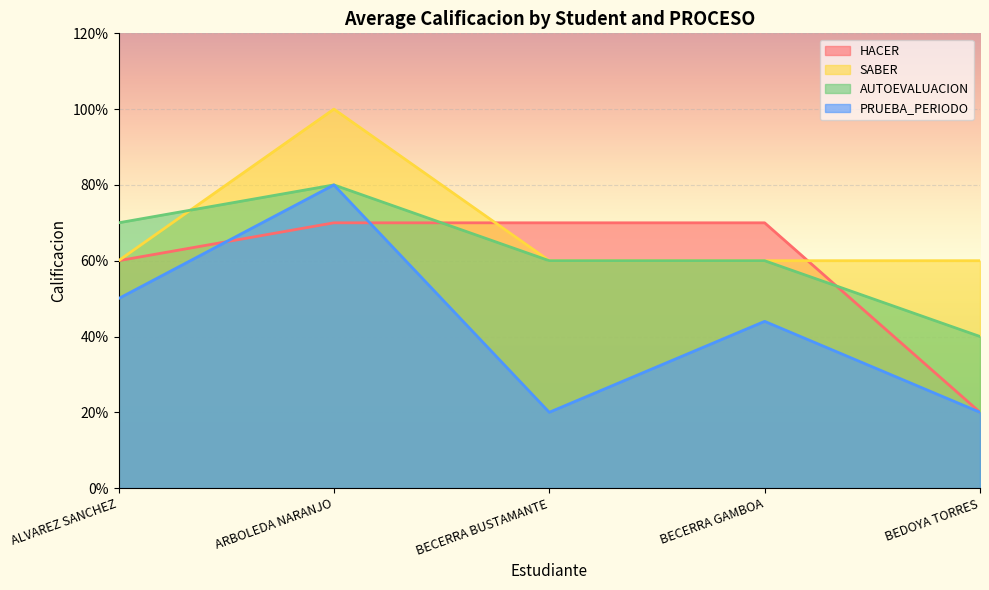

At which category is the sum across all series the highest?

ARBOLEDA NARANJO